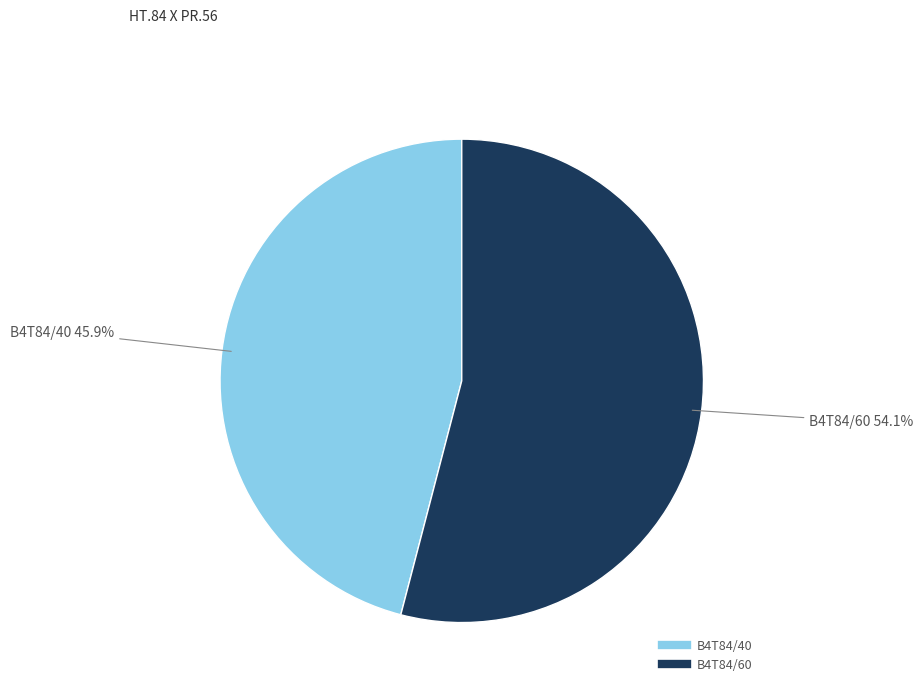

Do B4T84/40 and B4T84/60 together represent more than half of the pie?

Yes